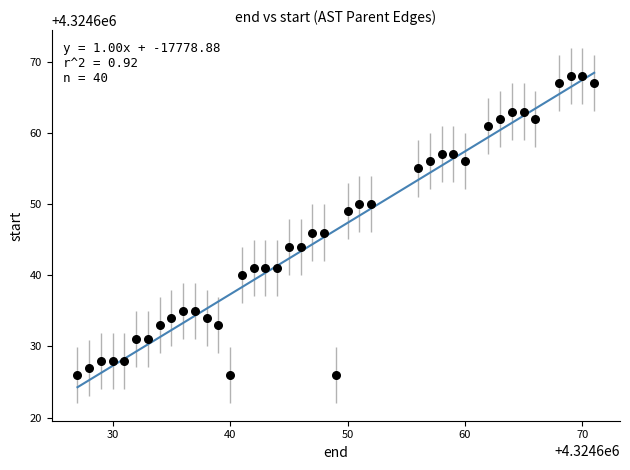

What is the range of Y values (max minus min)?

42